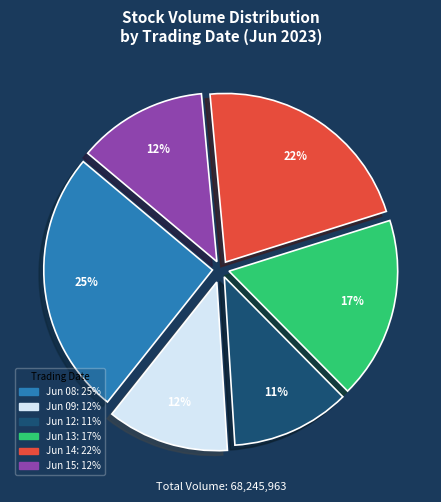

Is there any slice that represents more than half of the pie?

No